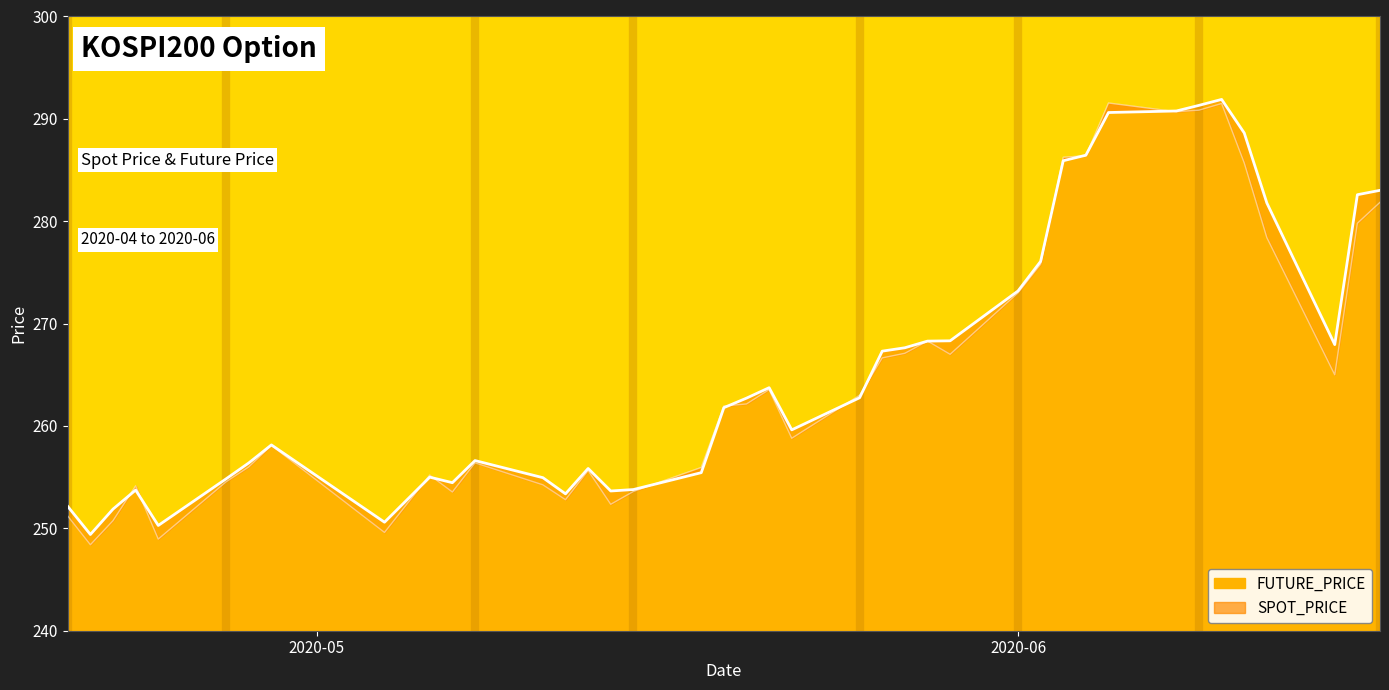

What is the label of the 38th point from the left?

2020-06-15